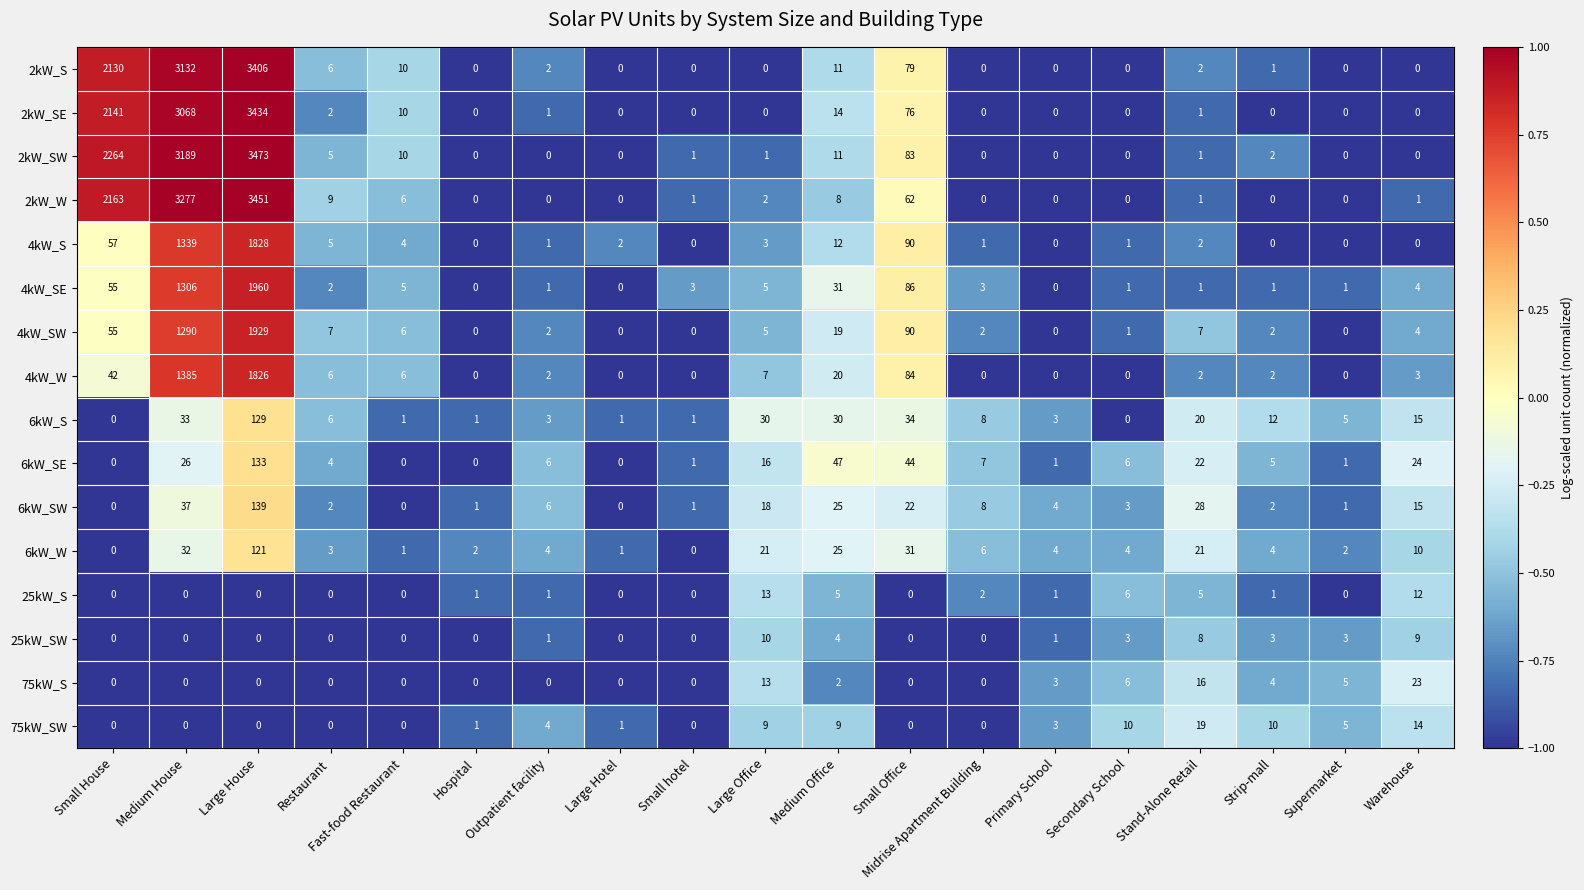

At which label does 4kW_W reach its peak?

Large House